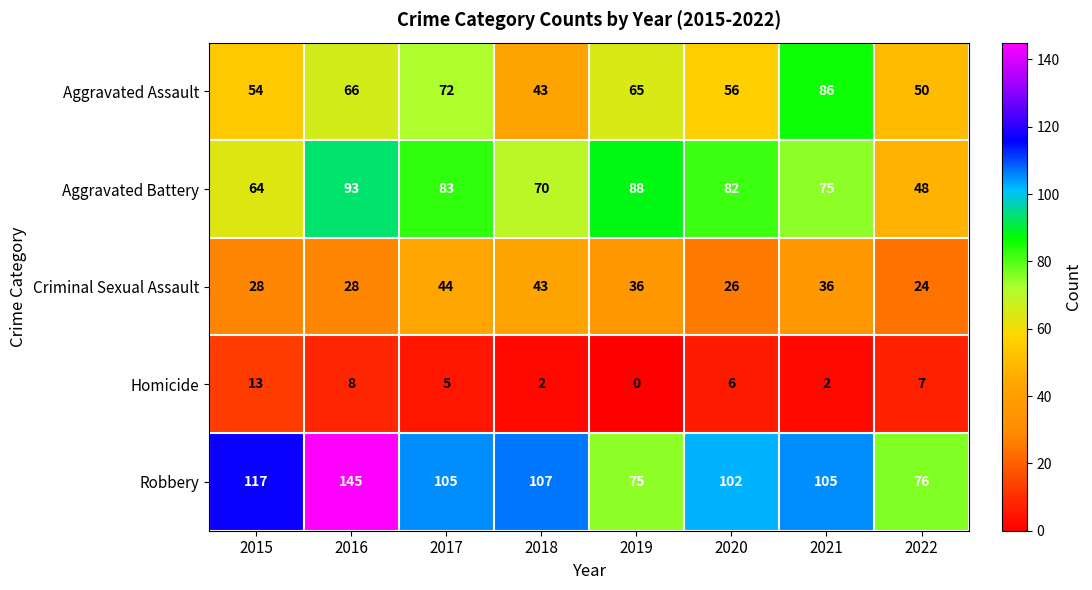

Which series has the largest total across all categories?

Robbery